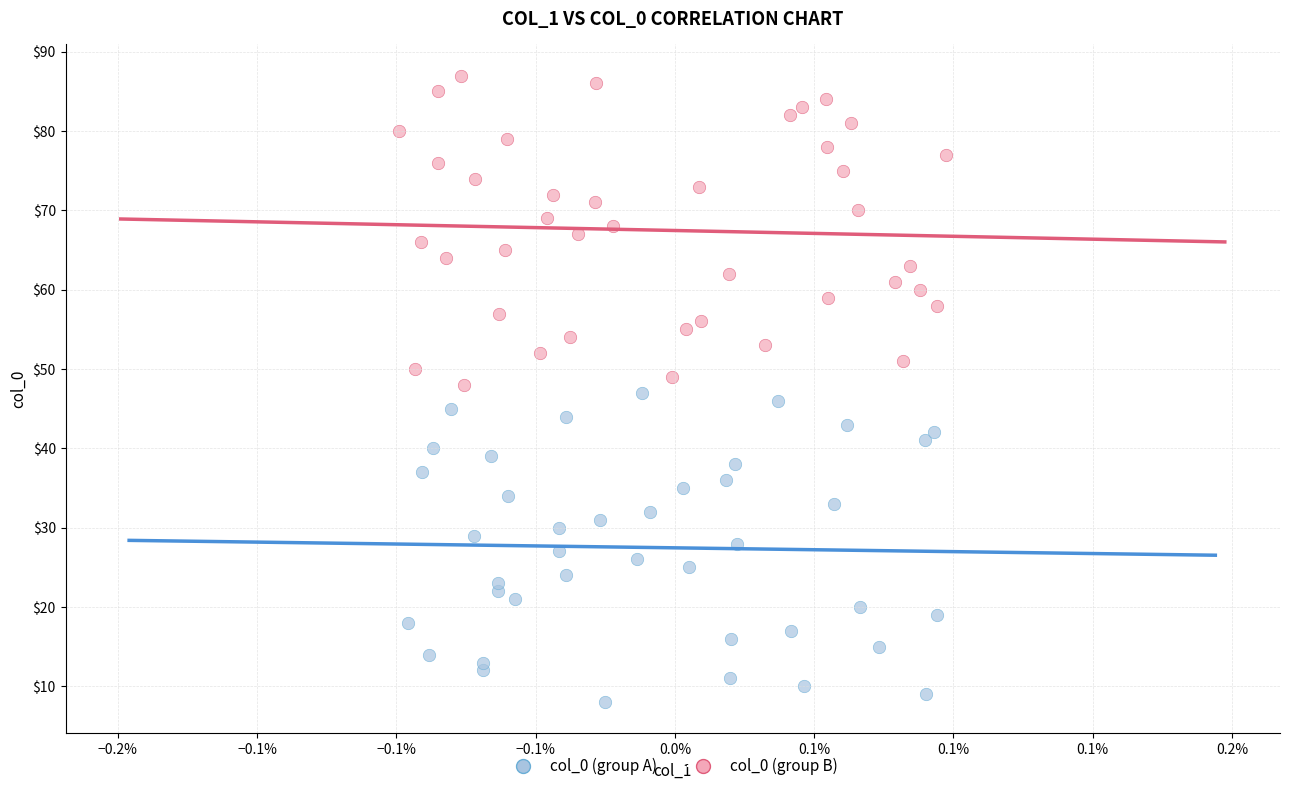

Which series reaches the minimum Y coordinate?

col_0 (group A)